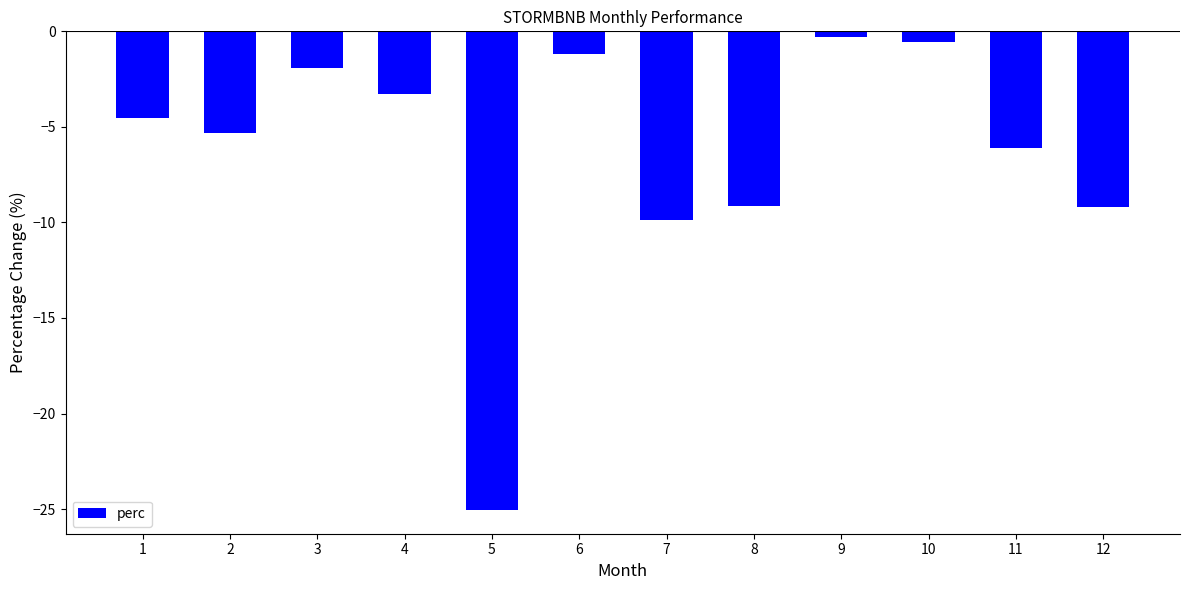

Reading left to right, extract all data points from this chart.

1=-4.5	2=-5.3	3=-1.9	4=-3.3	5=-25.0	6=-1.2	7=-9.9	8=-9.2	9=-0.3	10=-0.5	11=-6.1	12=-9.2